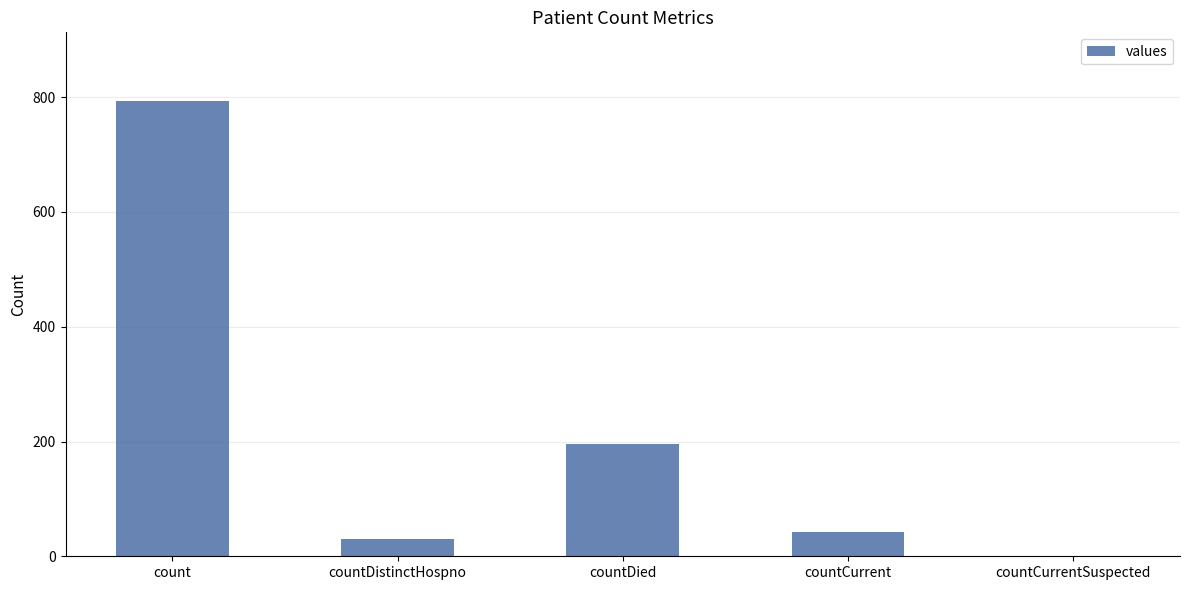

Which category has the highest value across all series?

count